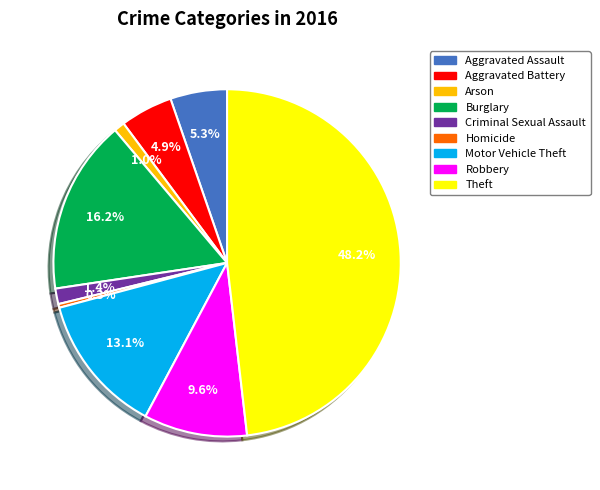

Is there any slice that represents more than half of the pie?

No